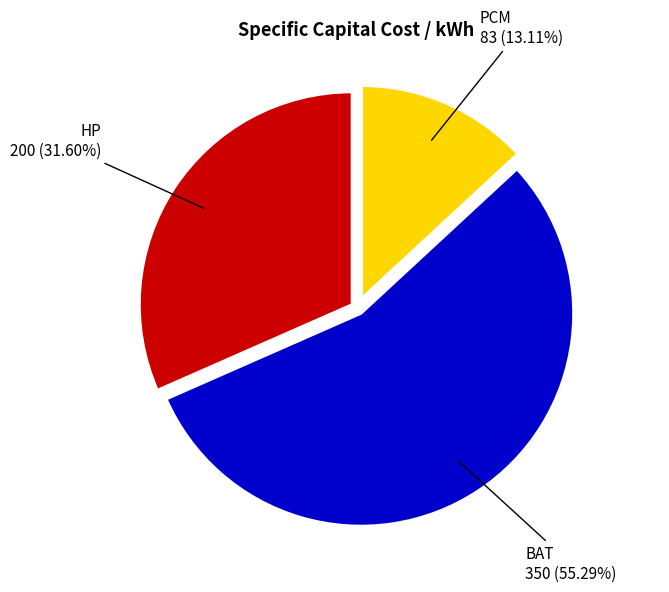

Rank the categories by value from lowest to highest.

PCM, HP, BAT